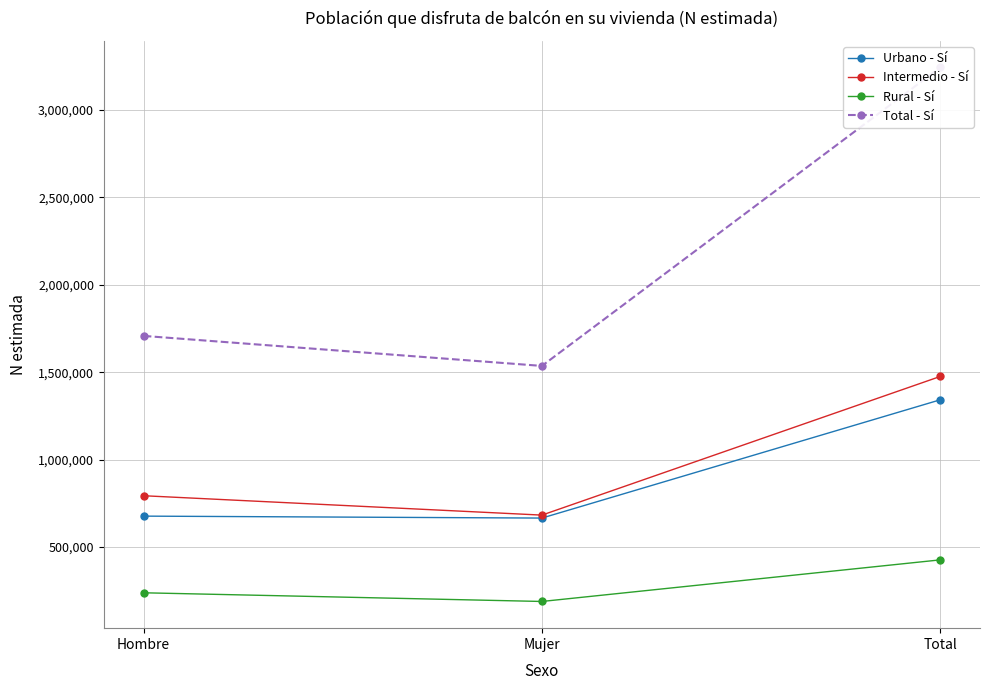

Which series has the largest total across all categories?

Total - Sí